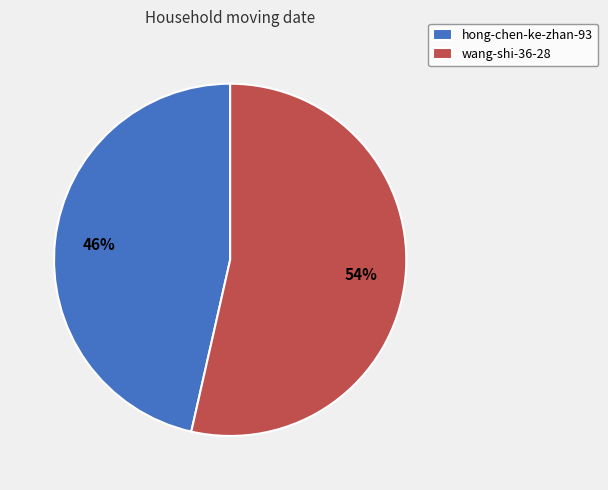

Does any single category account for the majority?

Yes